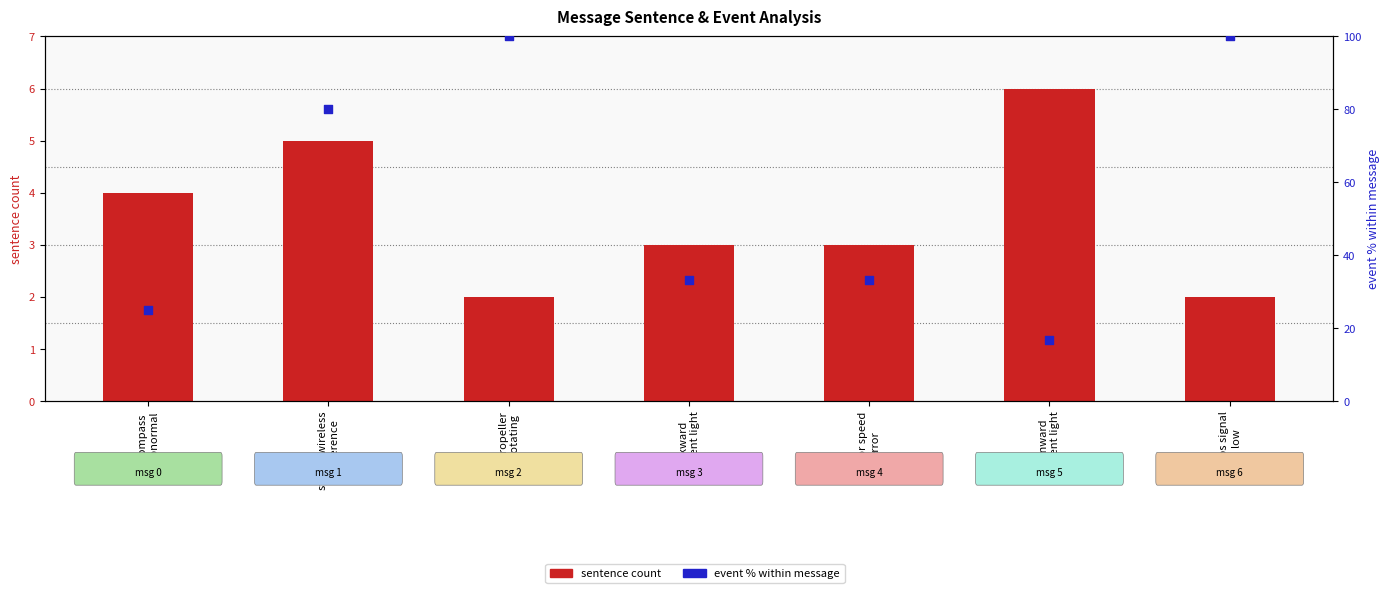

Which series contains the highest Y value?

event % within message